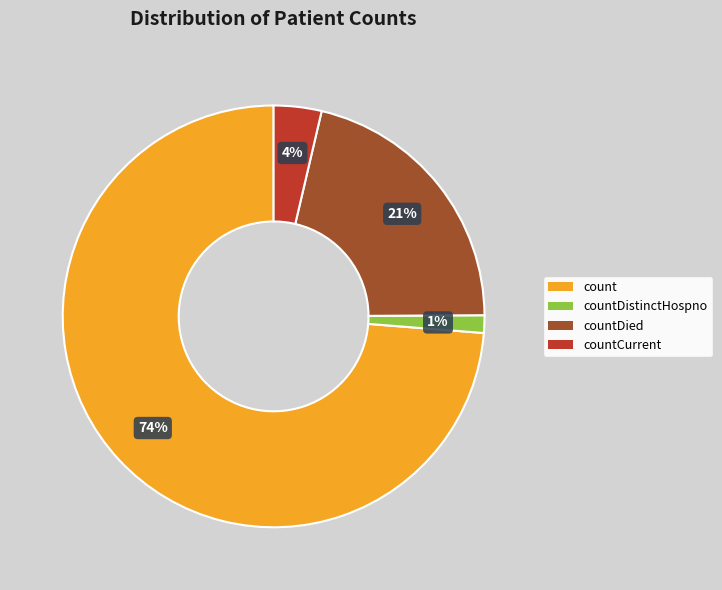

True or false: countCurrent accounts for 4% of the total.

True